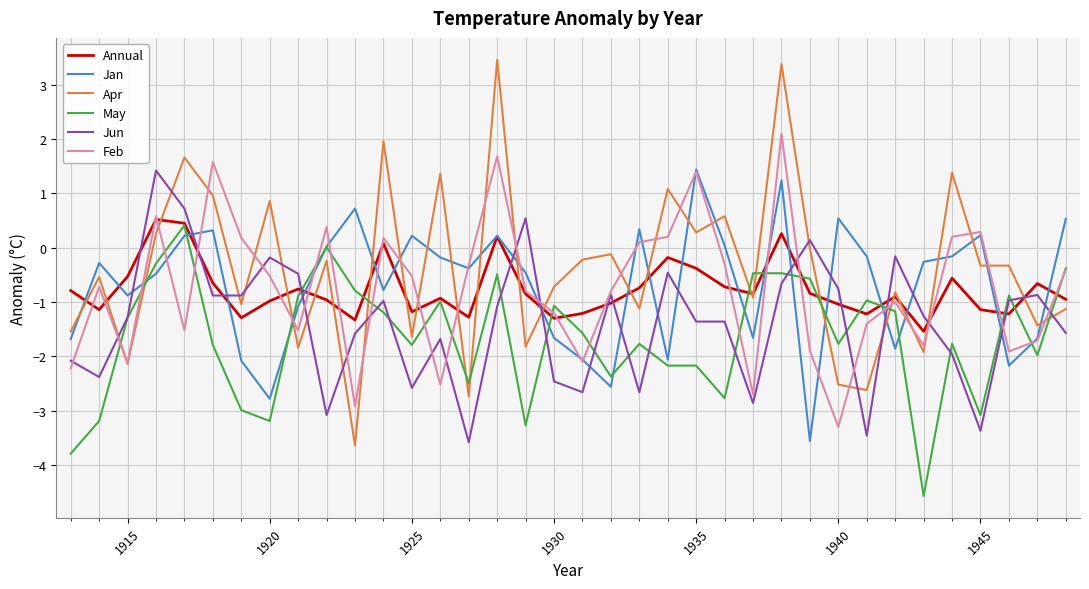

True or false: Jun and Apr intersect in this chart.

True